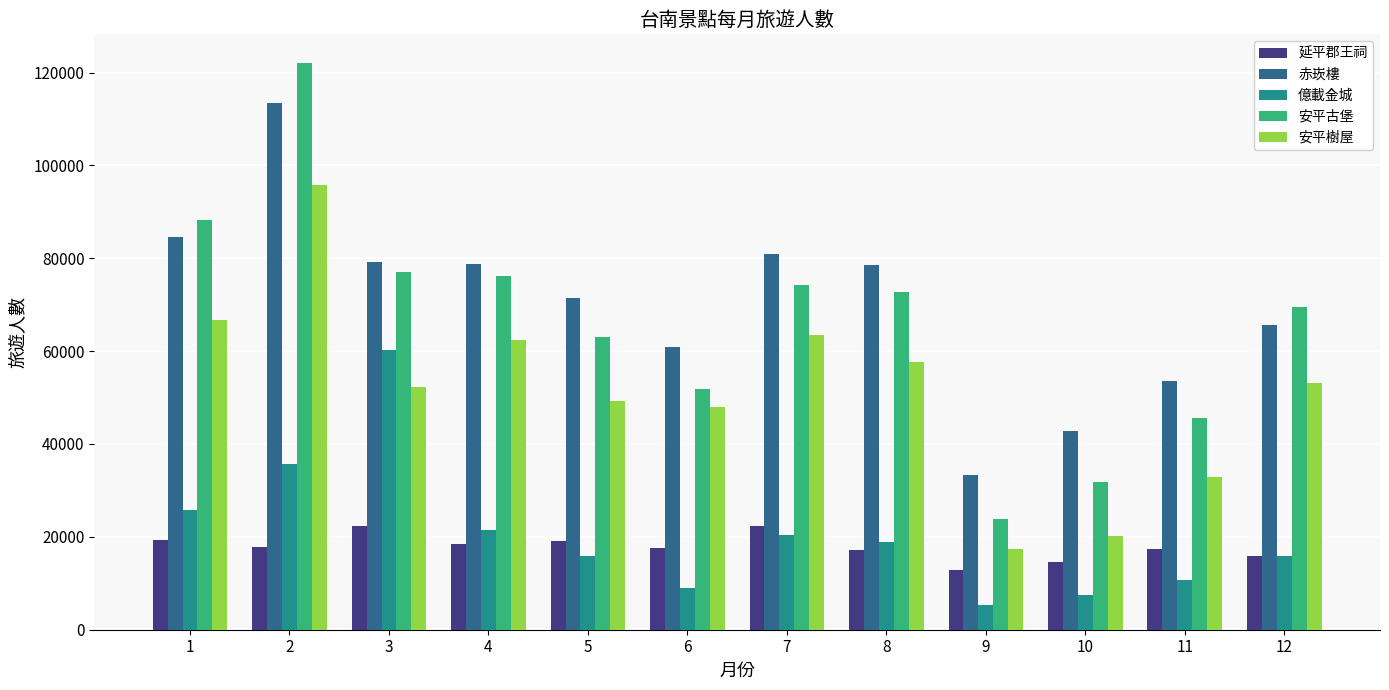

List the series in order of their peak value, lowest first.

延平郡王祠, 億載金城, 安平樹屋, 赤崁樓, 安平古堡